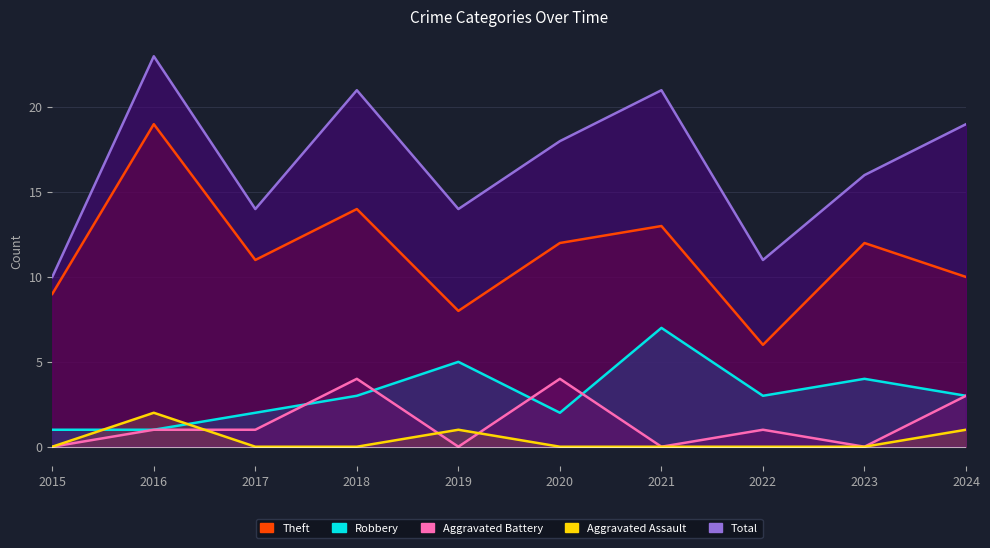

Which series has the largest total across all categories?

Total